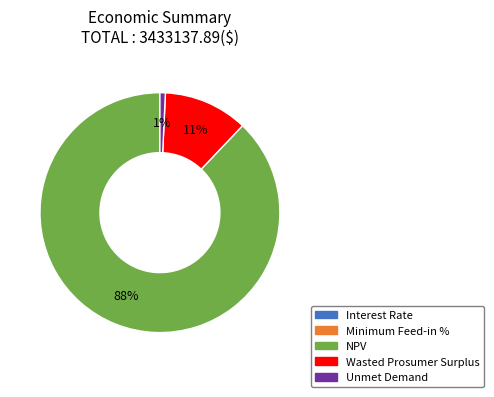

Which has a higher value, Wasted Prosumer Surplus or Unmet Demand?

Wasted Prosumer Surplus